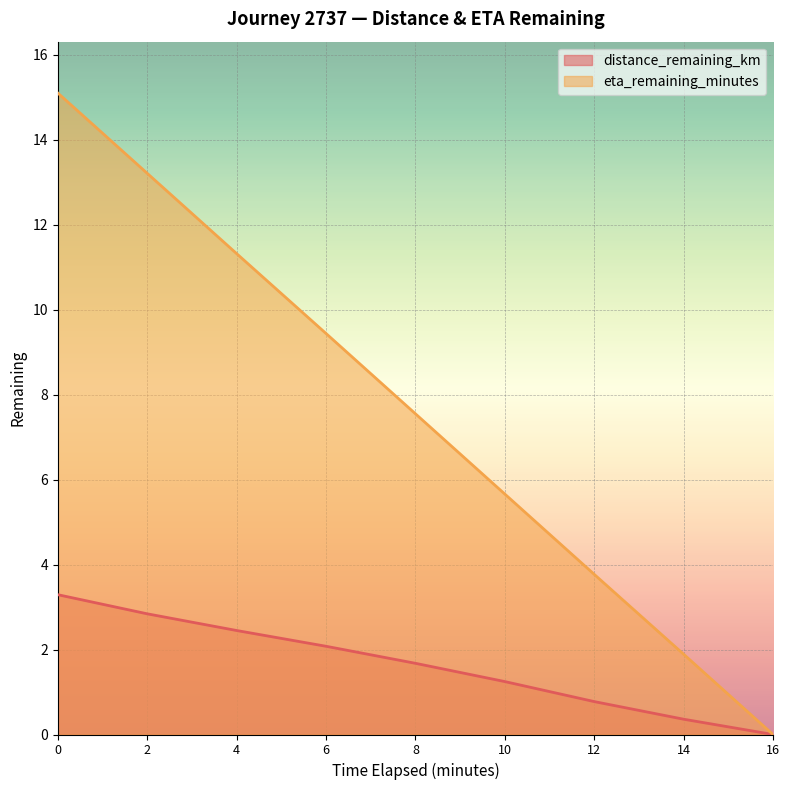

List the series in order of their peak value, highest first.

eta_remaining_minutes, distance_remaining_km